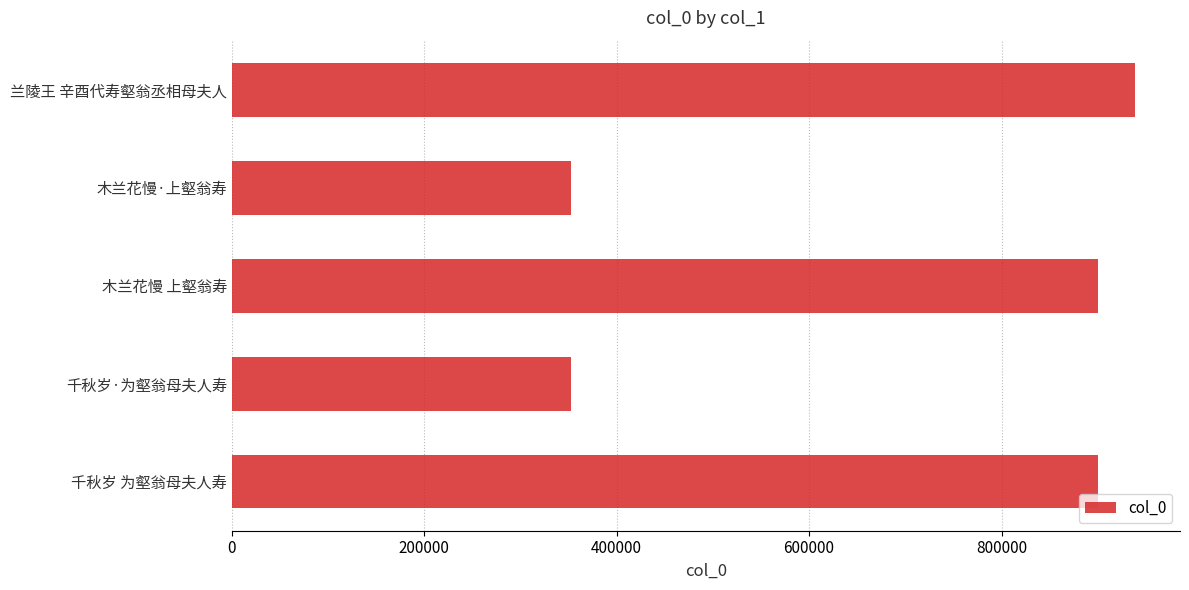

What is the difference between the maximum and minimum values?

585973